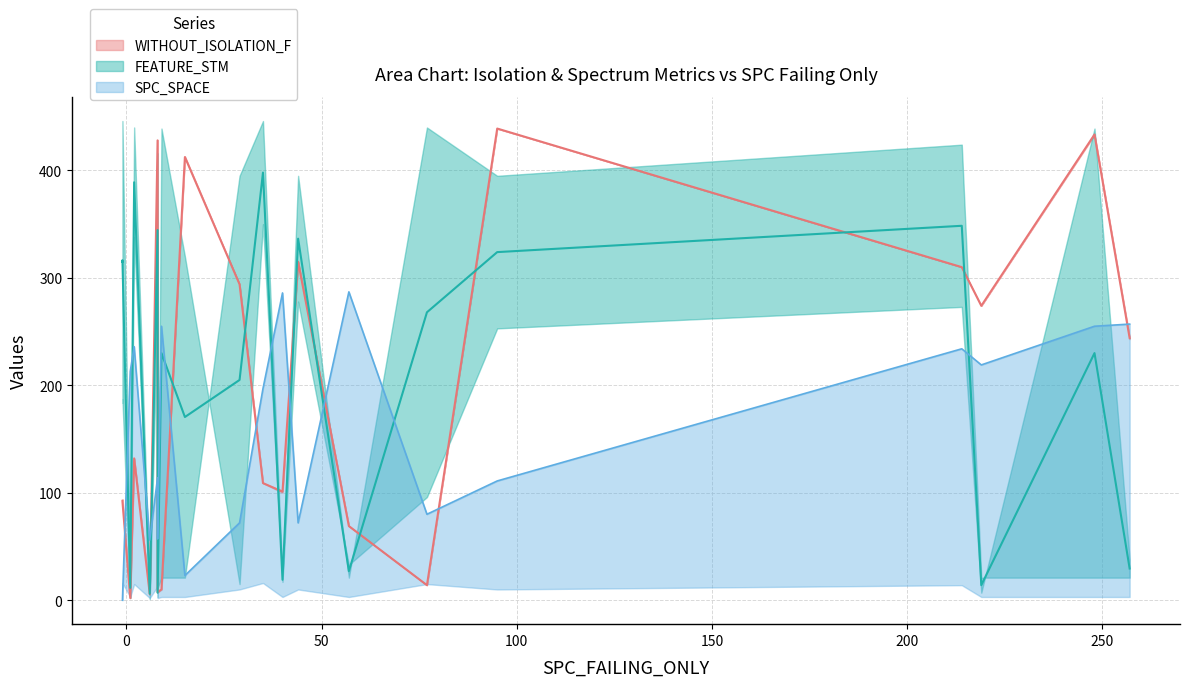

True or false: SPC_SPACE and WITHOUT_ISOLATION_LAYER cross at least once.

True